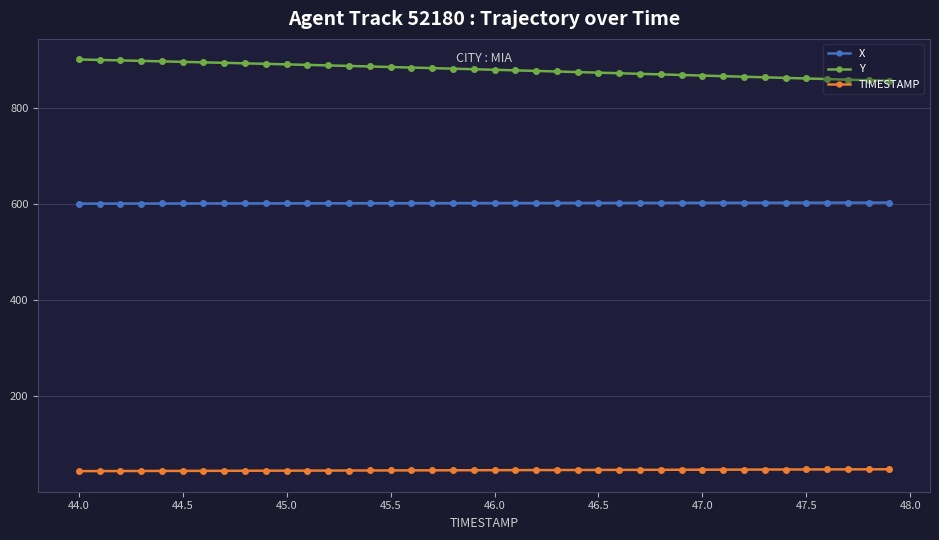

List the series in order of their overall mean, lowest first.

TIMESTAMP, X, Y